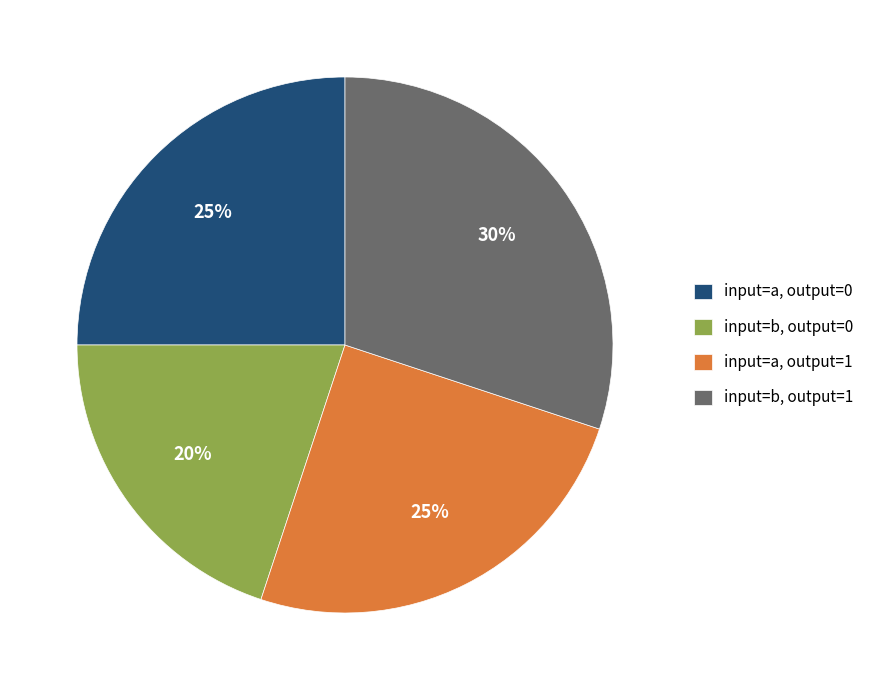

Approximately how many times larger is the value at input=b, output=1 compared to input=a, output=1?

1.2